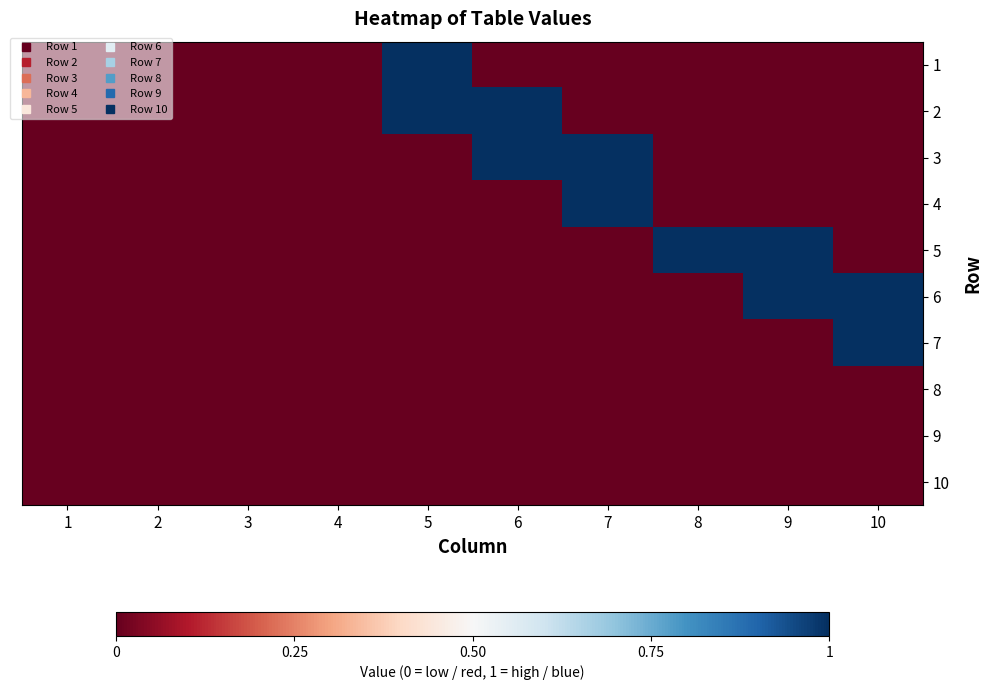

How many data points does each series have?

10